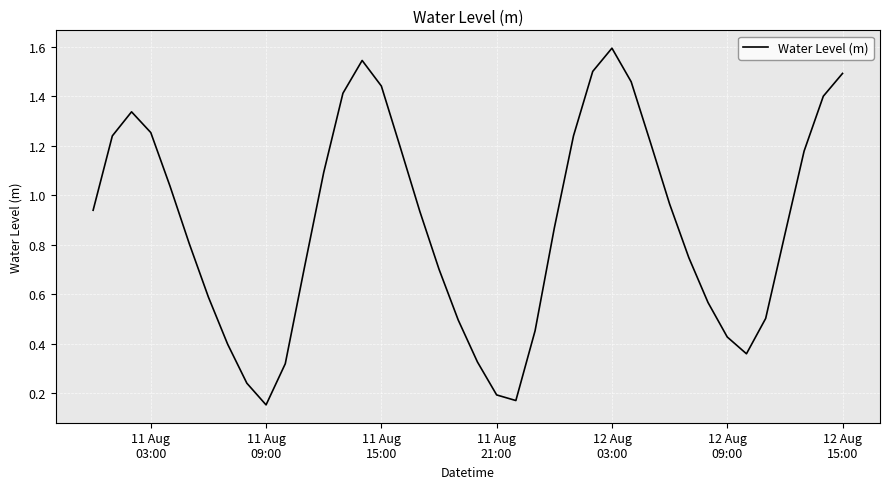

What is the greatest value displayed?

1.6